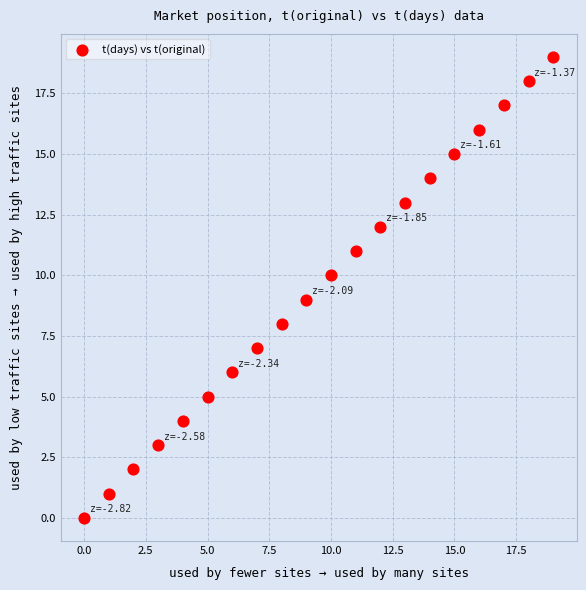

What is the range of Y values (max minus min)?

19